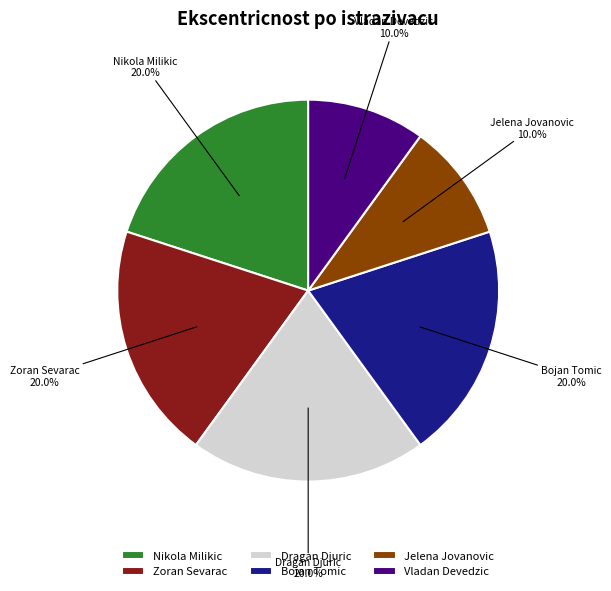

How many slices are in this pie chart?

6